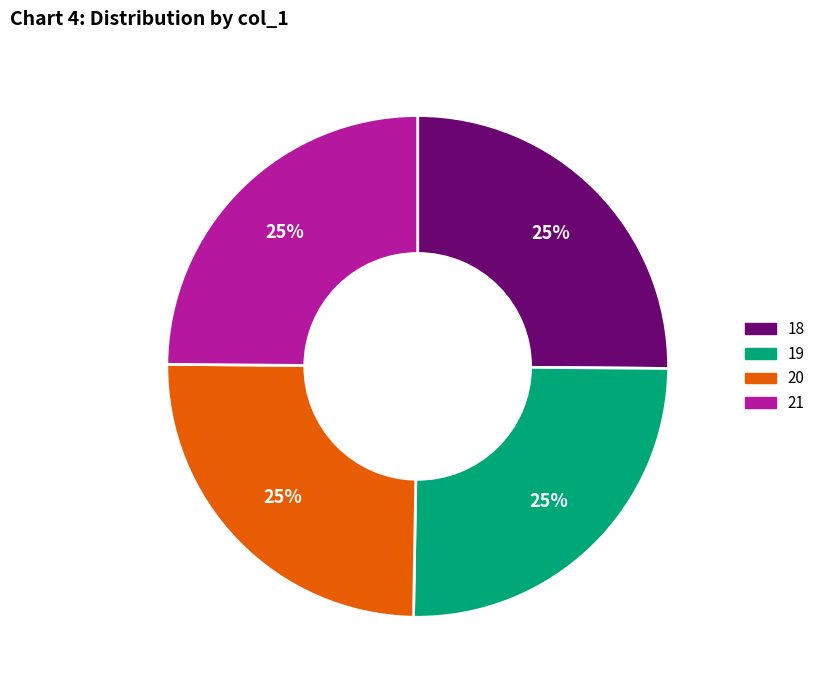

Is there any slice that represents more than half of the pie?

No